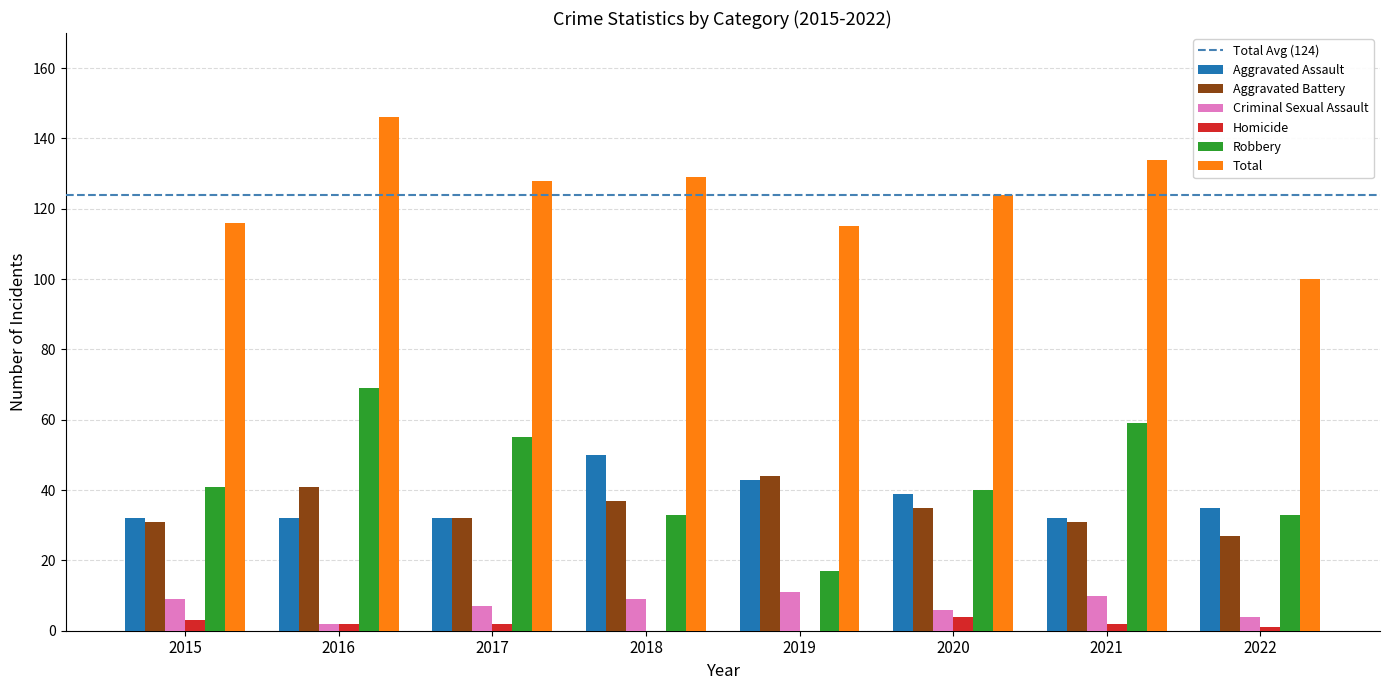

What is the sum of all Aggravated Battery values?

278